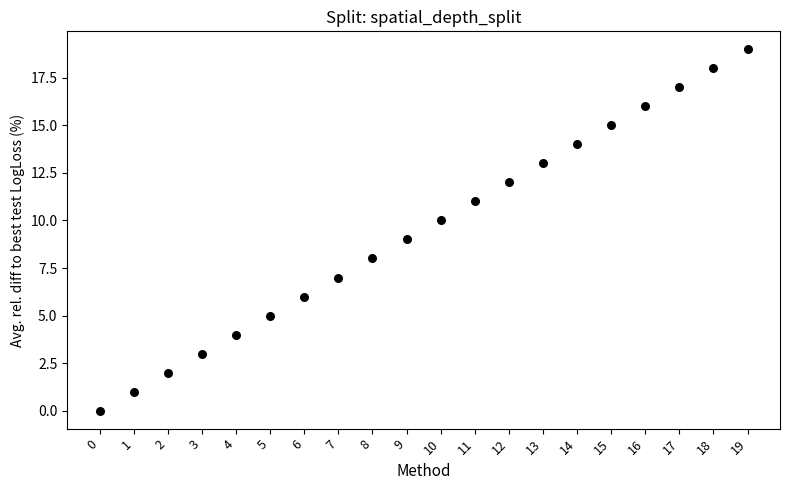

What is the range of Y values (max minus min)?

19